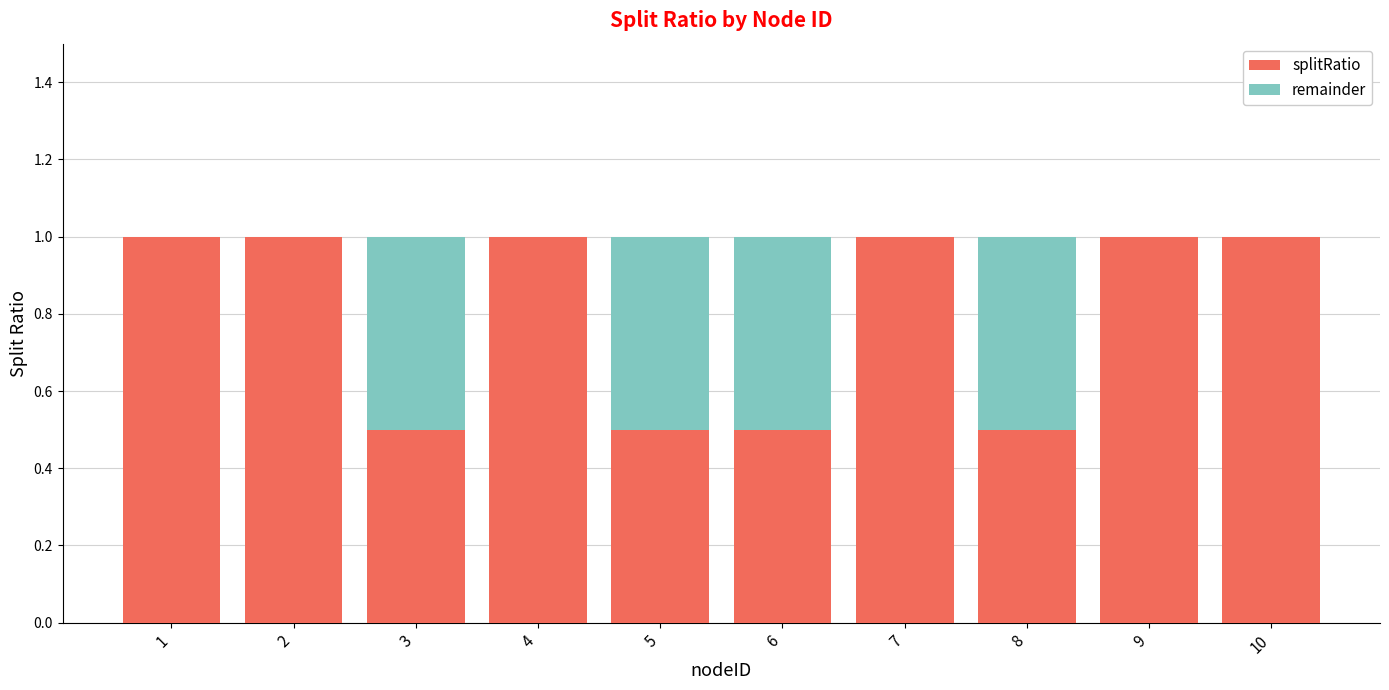

What is the total value across all series at 4?

1.0